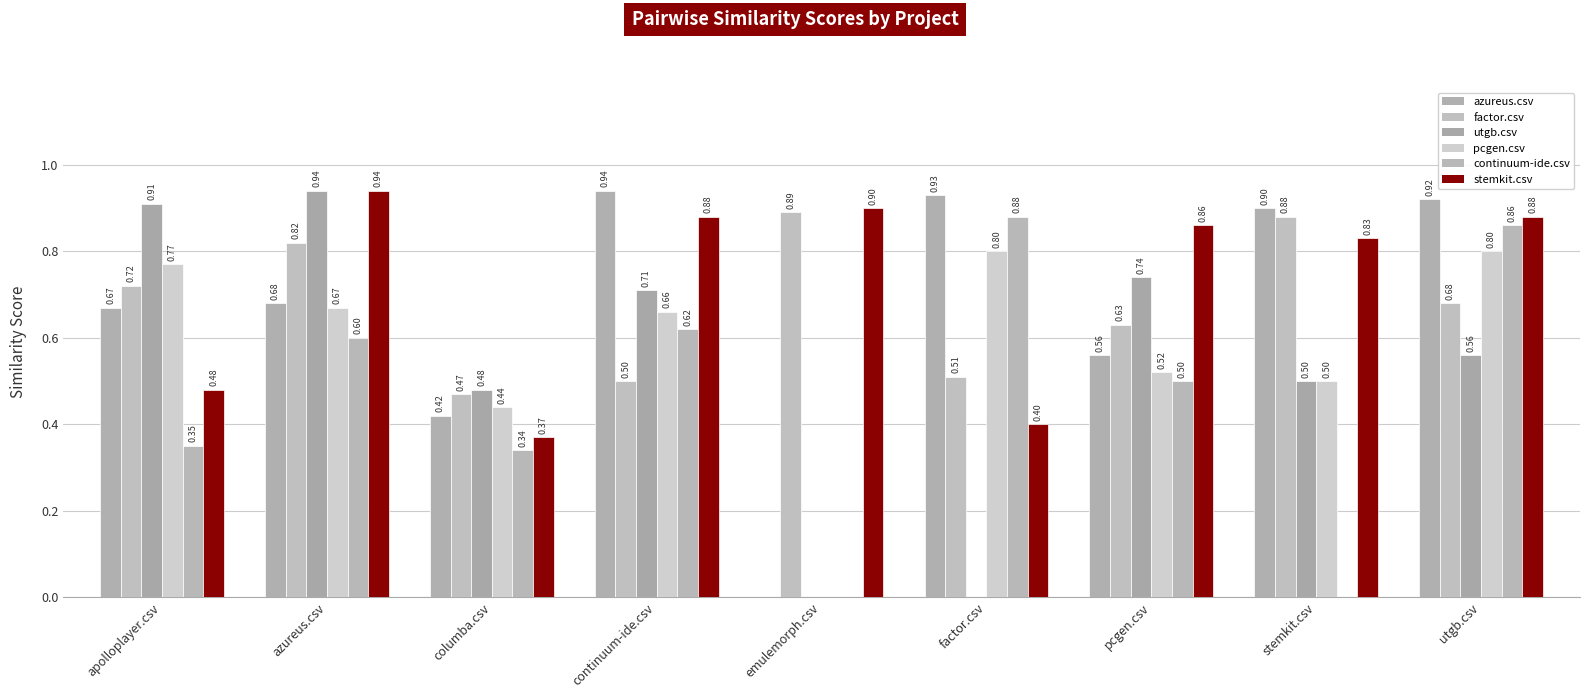

Does the chart contain stacked bars?

No